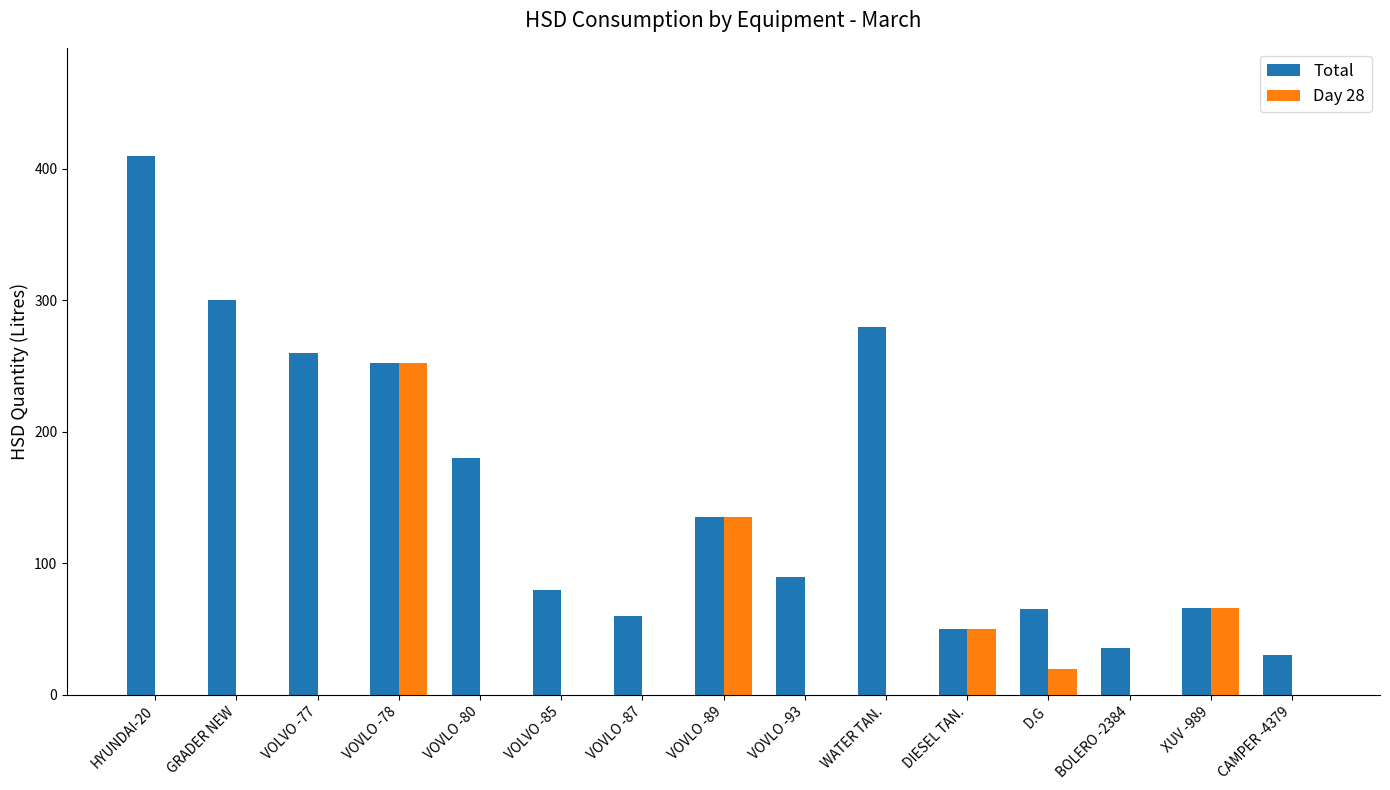

The Day 28 series shows -165 at VOVLO -93. True or false?

False